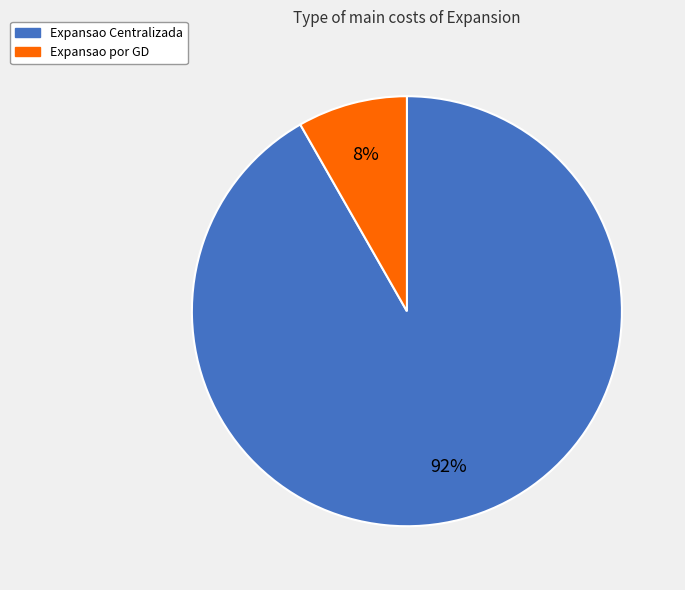

To the nearest percent, what is the combined percentage of Expansao por GD and Expansao Centralizada?

100%